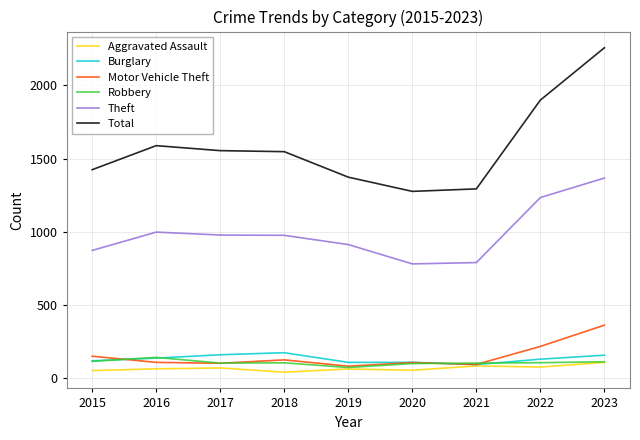

In Theft, how many points are lower than both neighbors (excluding endpoints)?

1